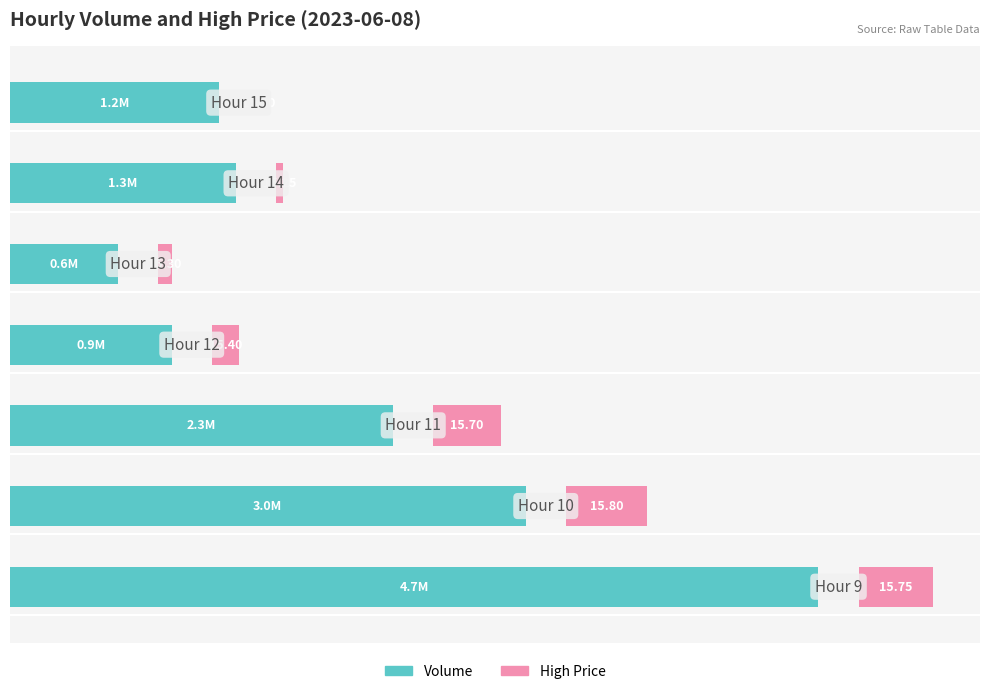

How many distinct data groups are displayed?

2